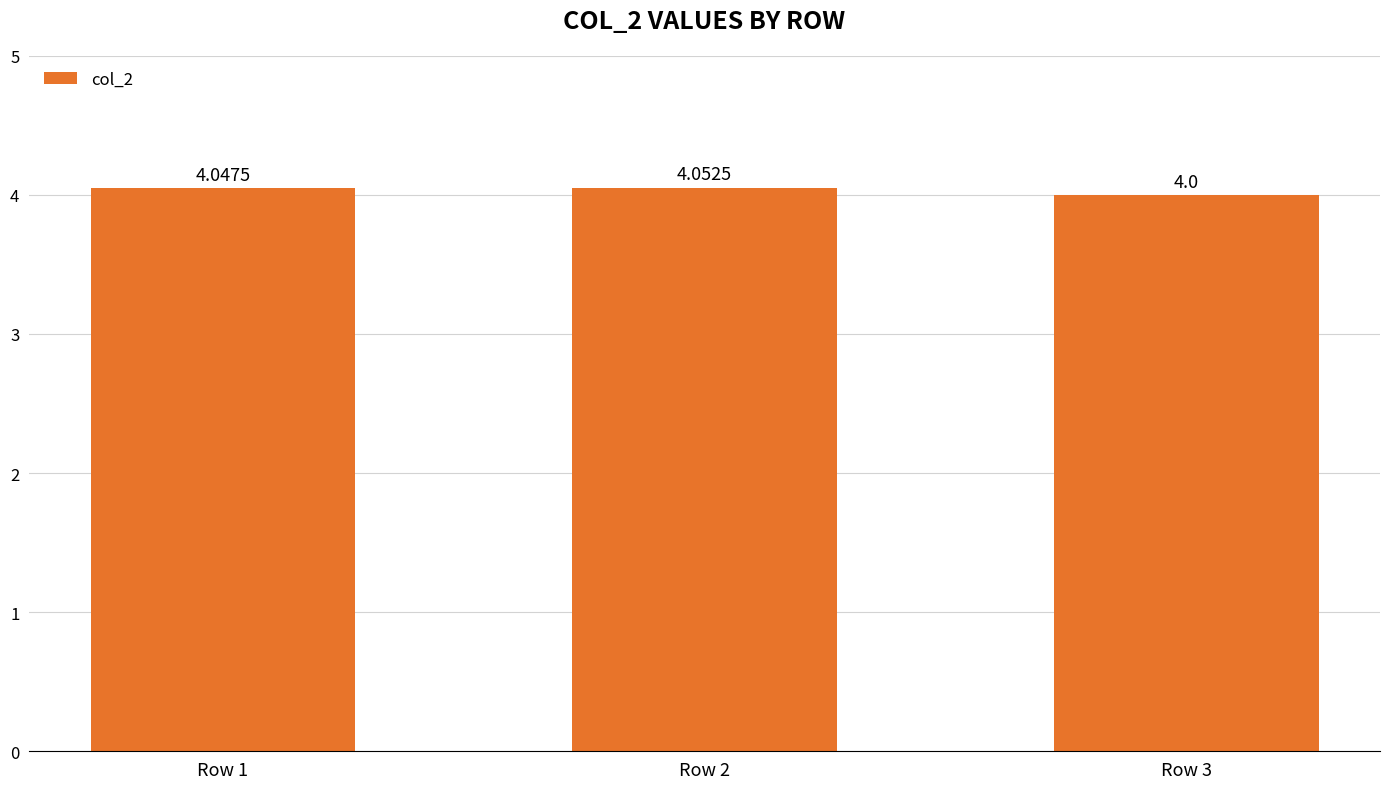

How many values are between 4 and 5?

3